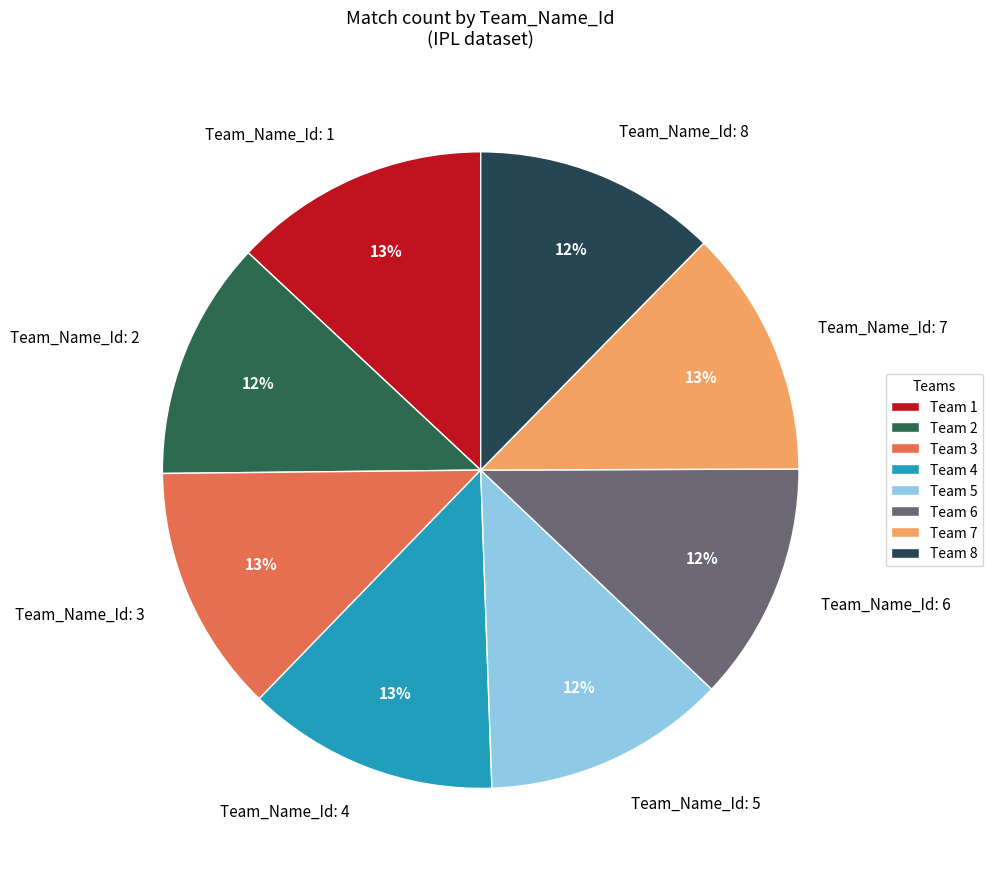

To the nearest percent, what is the average slice percentage?

12%